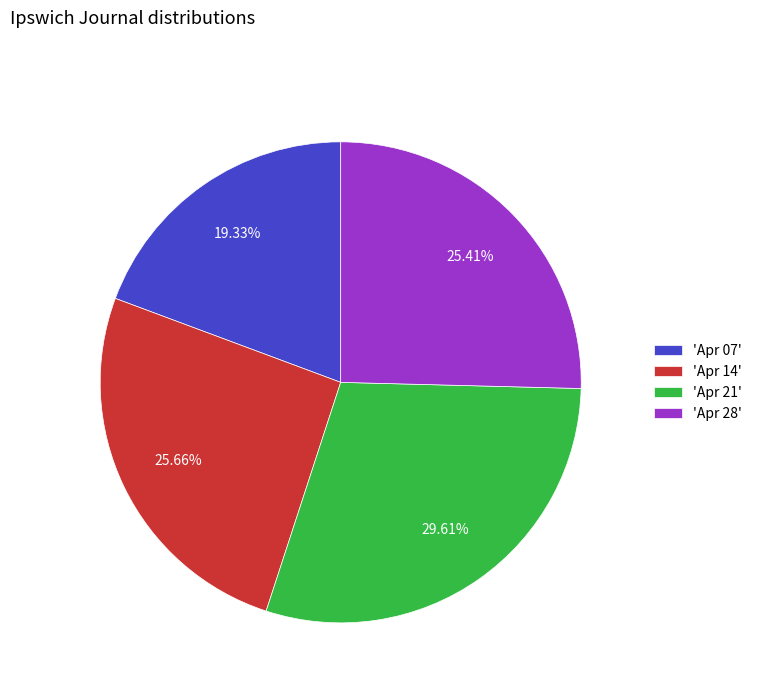

Between 'Apr 28' and 'Apr 21', which is larger?

'Apr 21'